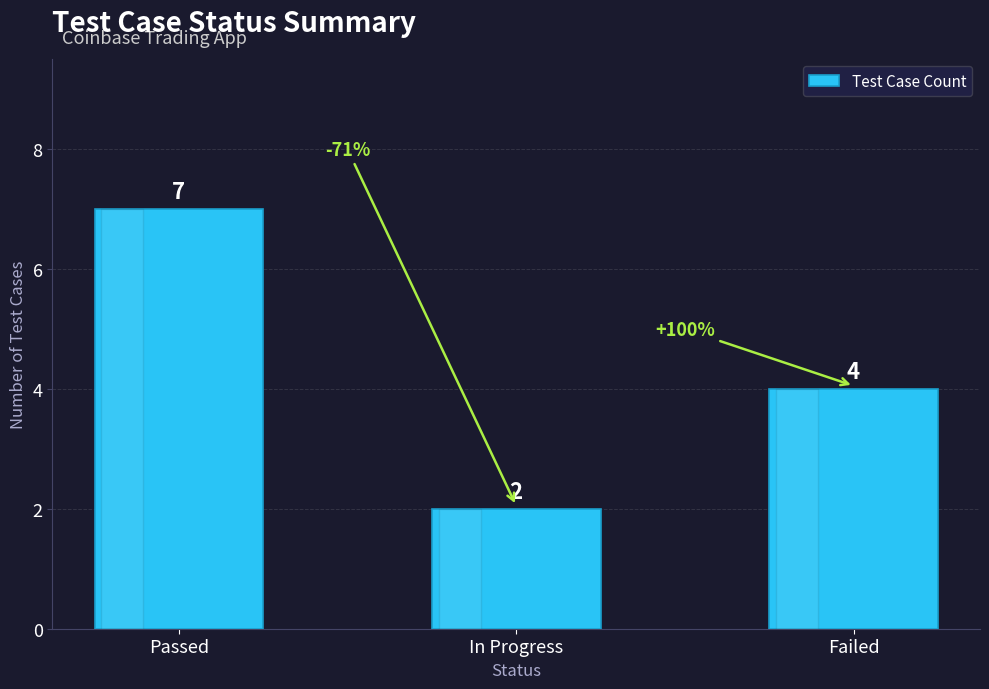

What is the label of the 2nd bar from the left?

In Progress